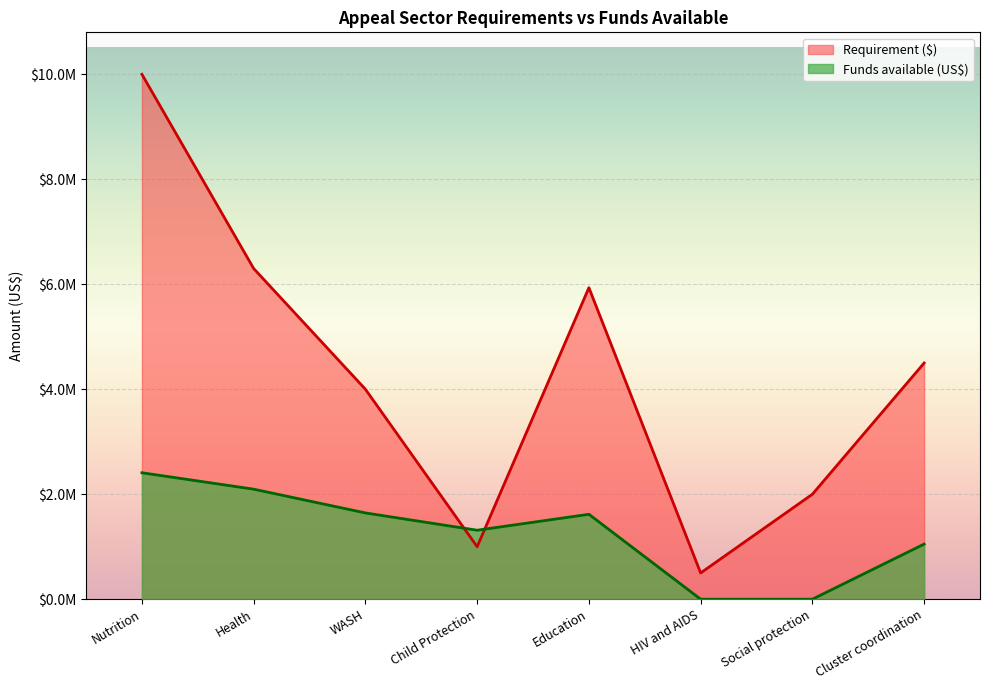

Reading left to right, extract all data points from this chart.

Requirement ($): Nutrition=10000000	Health=6300000	WASH=4000000	Child Protection=1000000	Education=5935000	HIV and AIDS=500000	Social protection=2000000	Cluster coordination=4500000
Funds available (US$): Nutrition=2409124	Health=2096346	WASH=1643769	Child Protection=1314188	Education=1617881	HIV and AIDS=0	Social protection=0	Cluster coordination=1050150